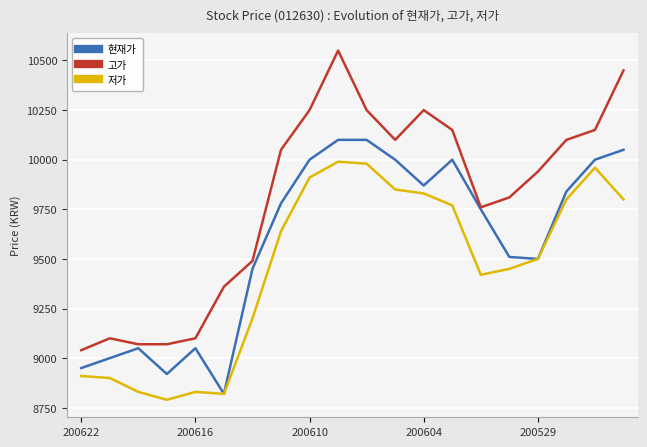

What is the smallest value displayed?

8790